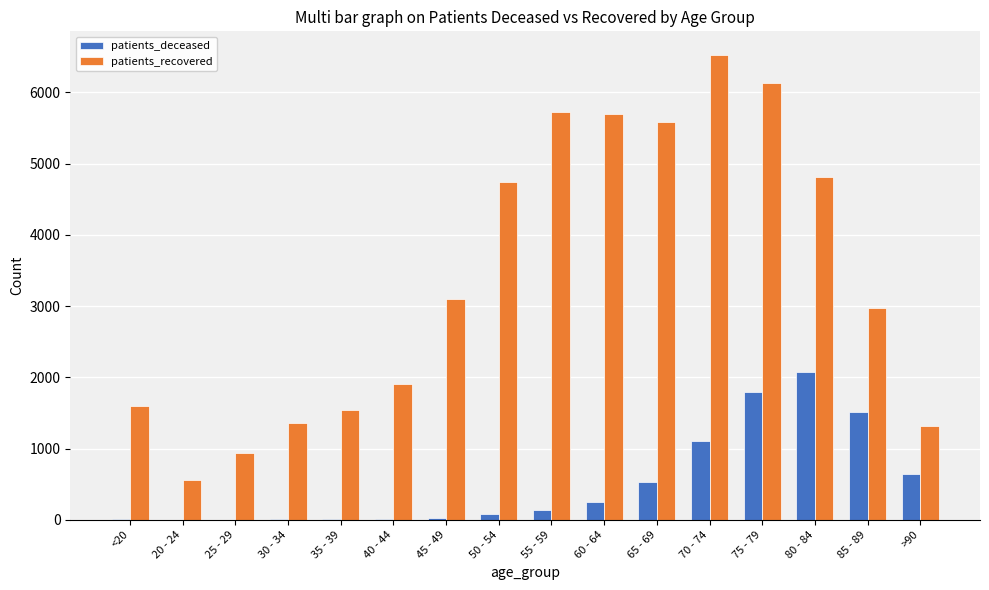

Which category has the highest value in the patients_deceased series?

80 - 84